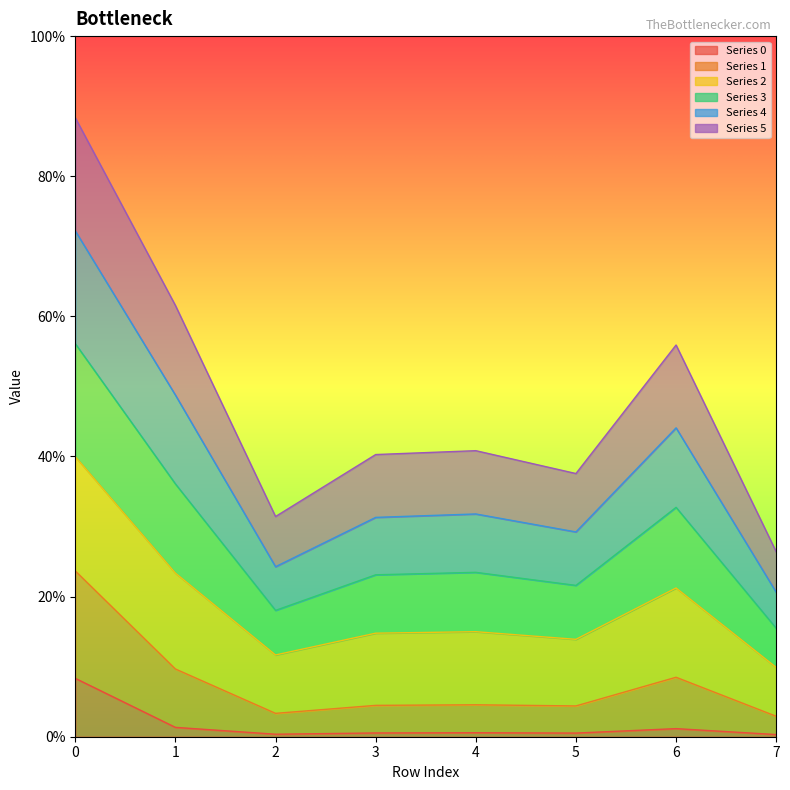

Which has a higher value, 2 or 7?

2